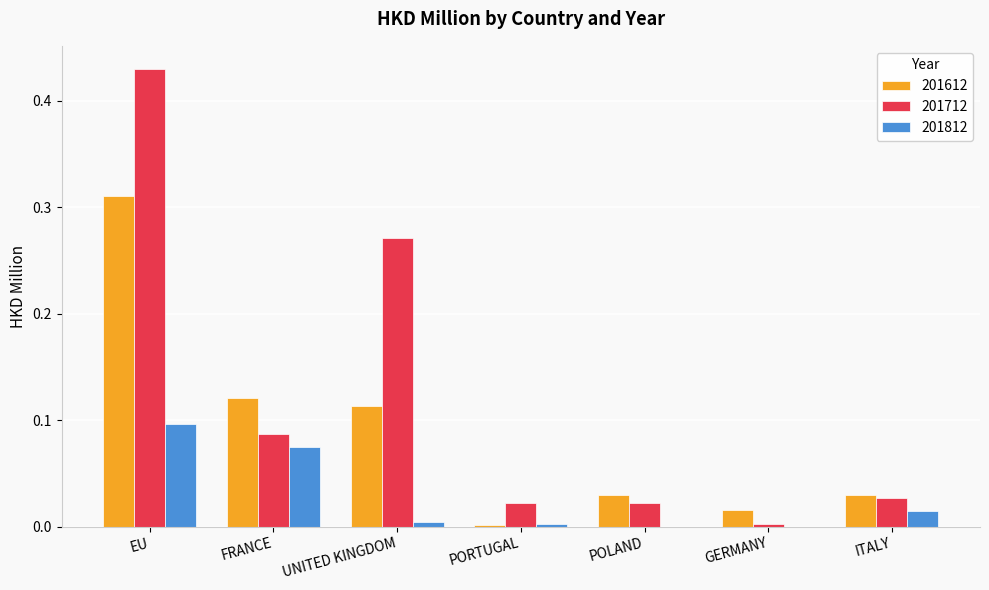

What are all the series names shown in the legend?

201612, 201712, 201812